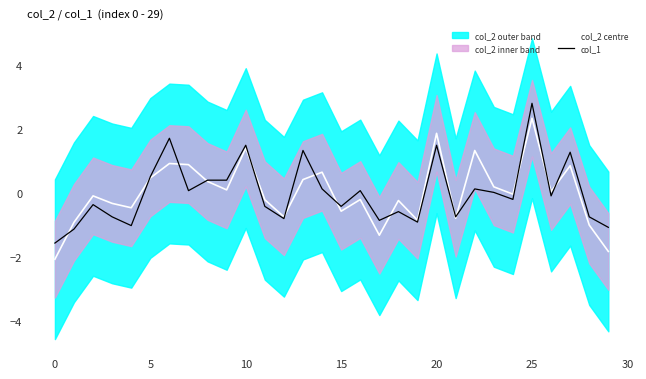

What is the lowest value of the col_2 centre series?

-2.1